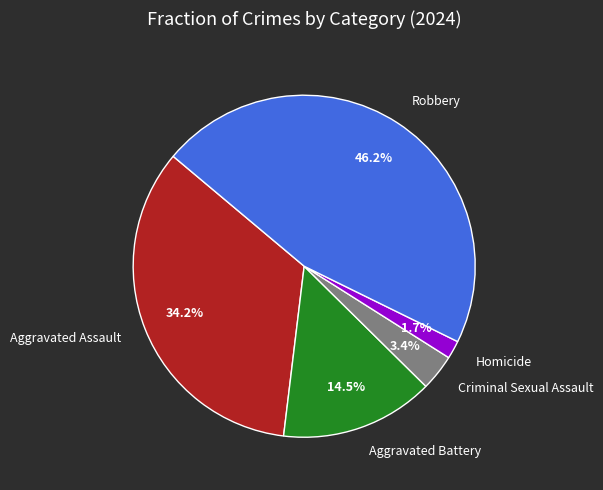

To the nearest percent, what percentage of the pie is Homicide?

2%